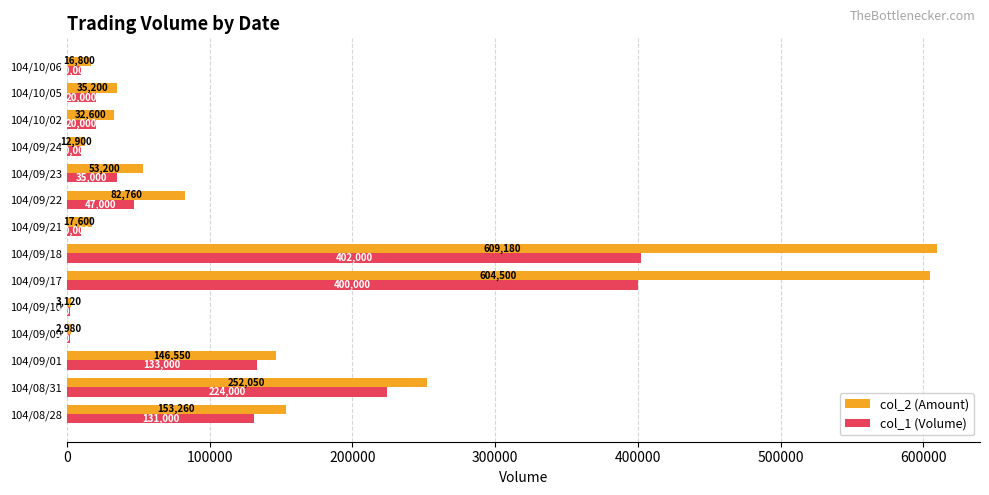

Which label corresponds to the largest value in the chart?

104/09/18